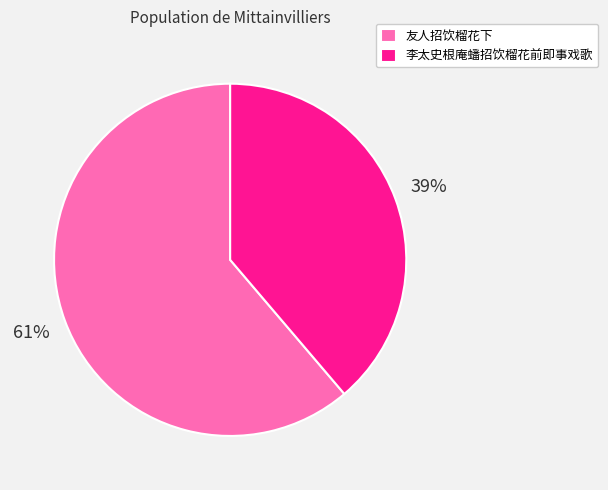

To the nearest percent, what is the combined percentage of 友人招饮榴花下 and 李太史根庵蟠招饮榴花前即事戏歌?

100%